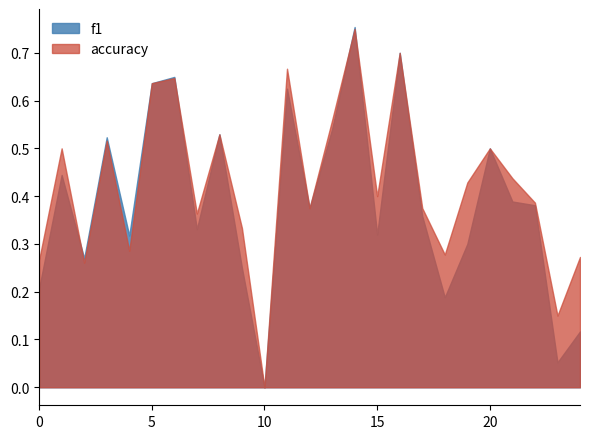

What is the average value of the accuracy series?

0.4